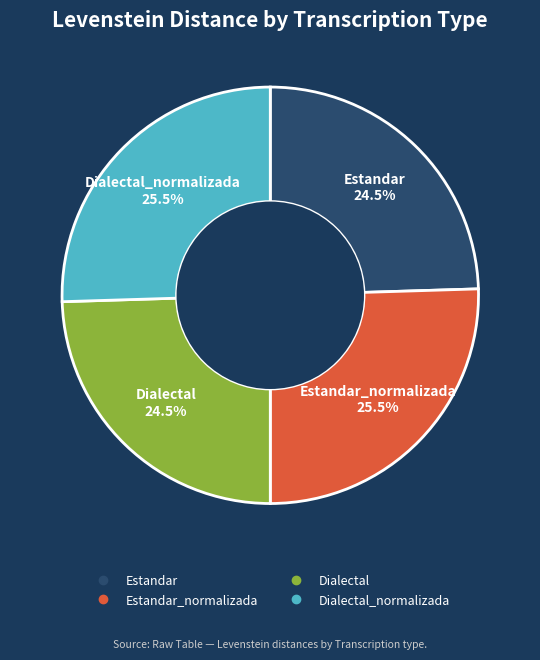

How many segments does this pie chart have?

4